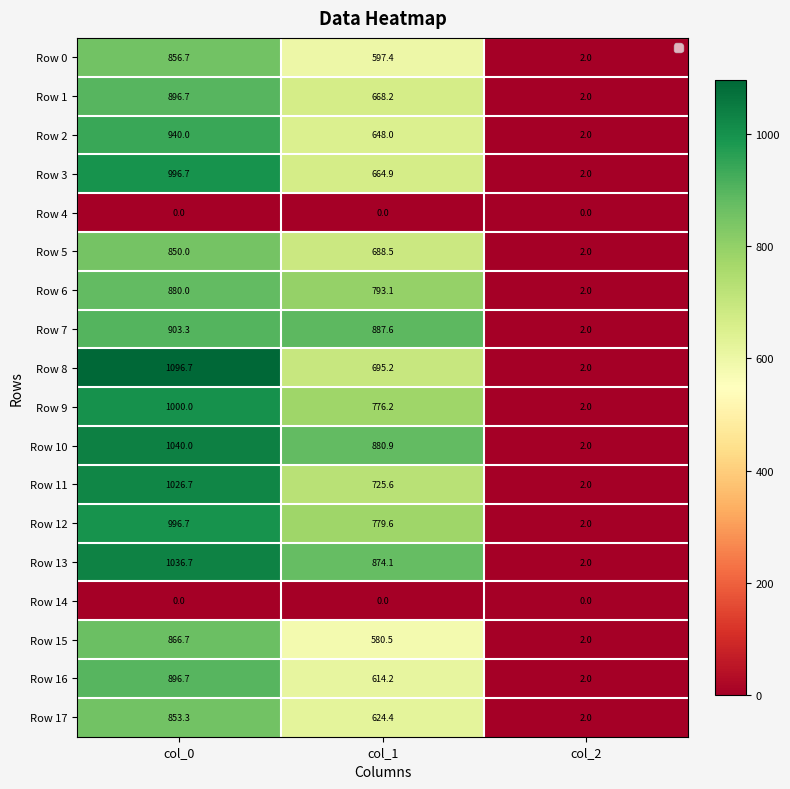

Is the value of Row 17 at col_0 greater than the value of Row 5 at col_2?

Yes